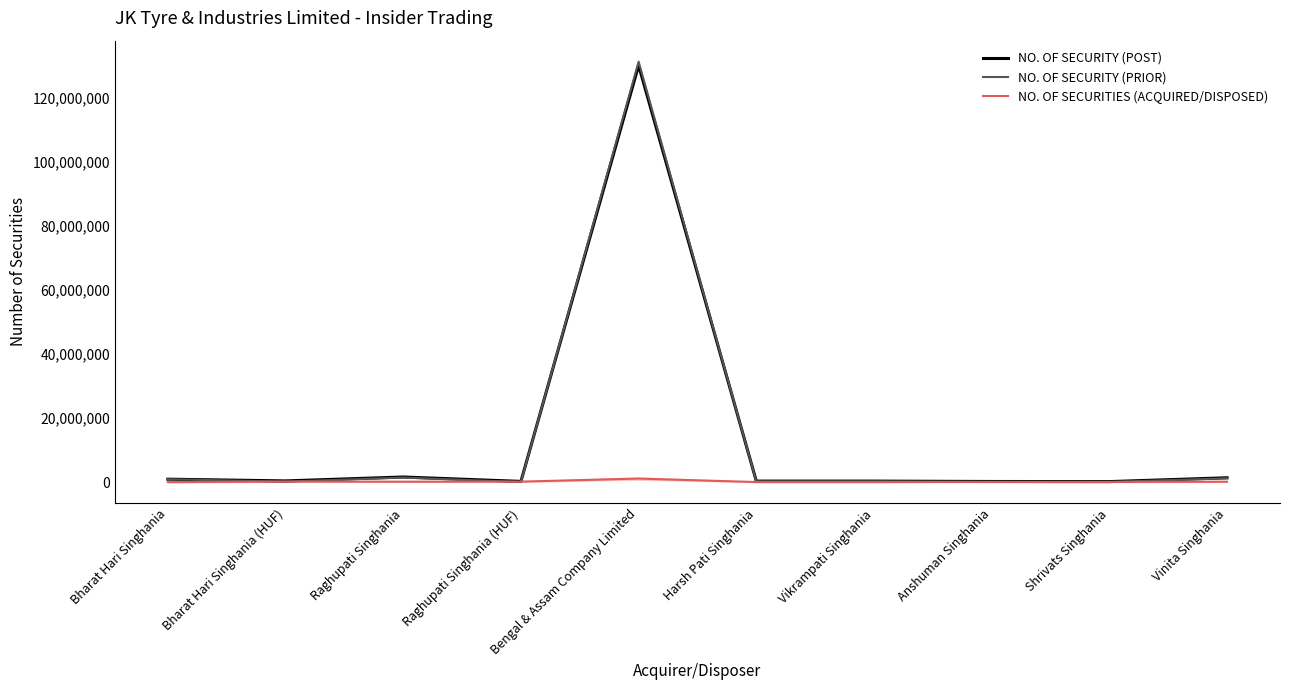

At which category is the sum across all series the highest?

Bengal & Assam Company Limited